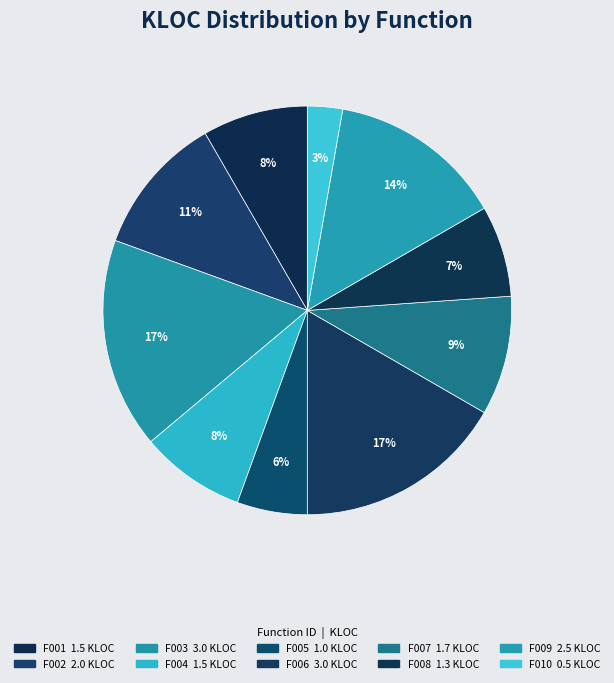

What percentage is the F005 slice, to the nearest percent?

6%